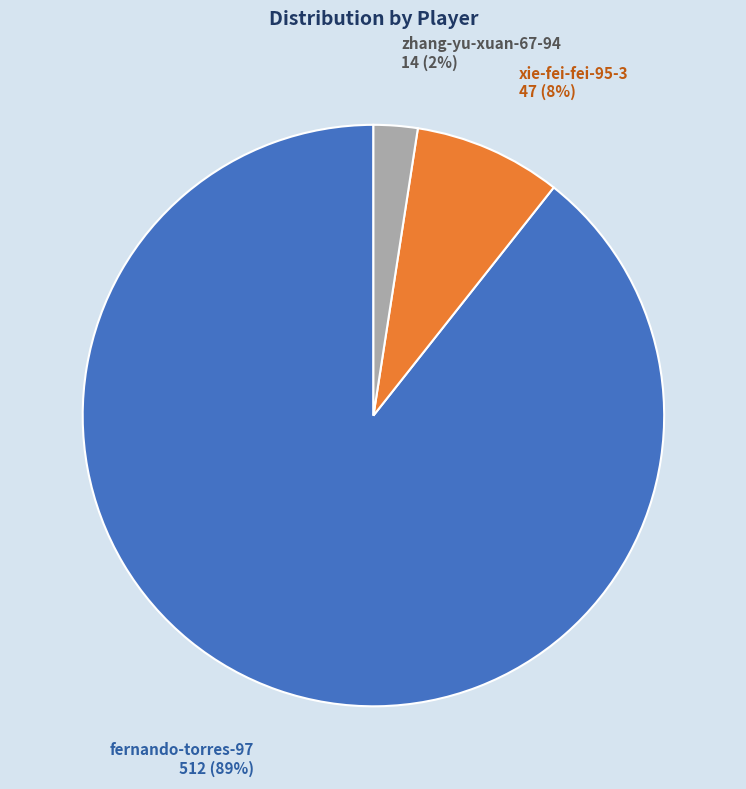

What percentage is the zhang-yu-xuan-67-94 slice, to the nearest percent?

2%